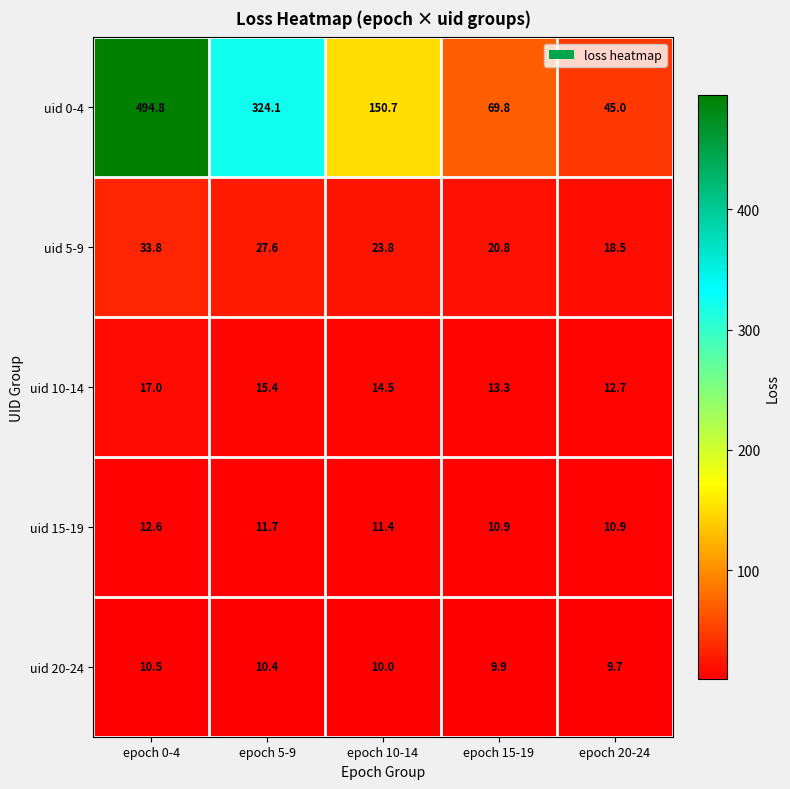

The value of uid 0-4 at epoch 15-19 is 69.8. True or false?

True